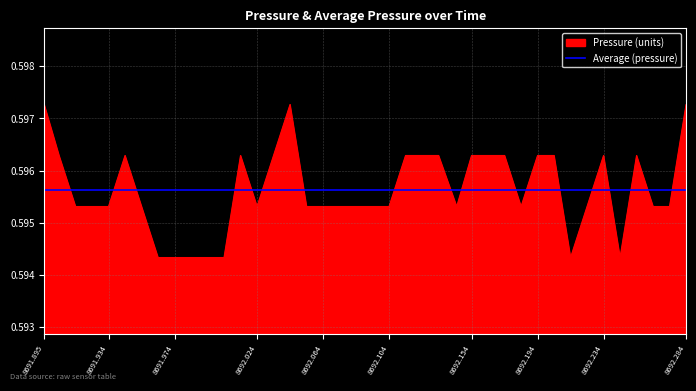

What is the maximum value shown in the chart?

0.6